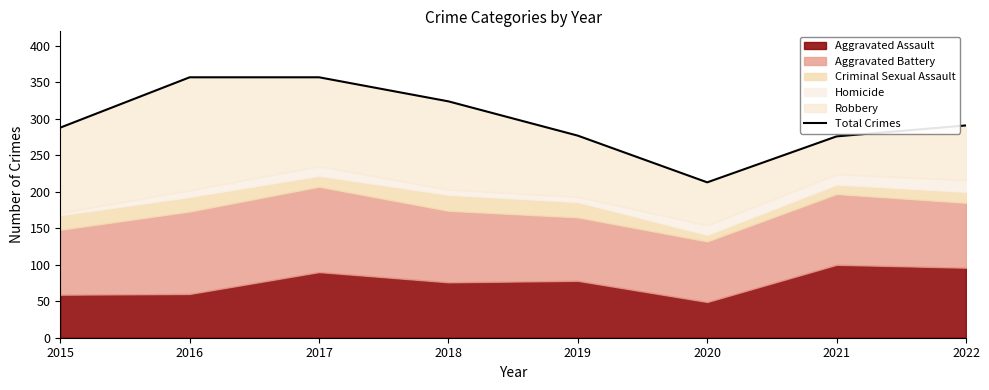

Reading right to left, extract all data points from this chart.

291	276	213	277	324	357	357	288